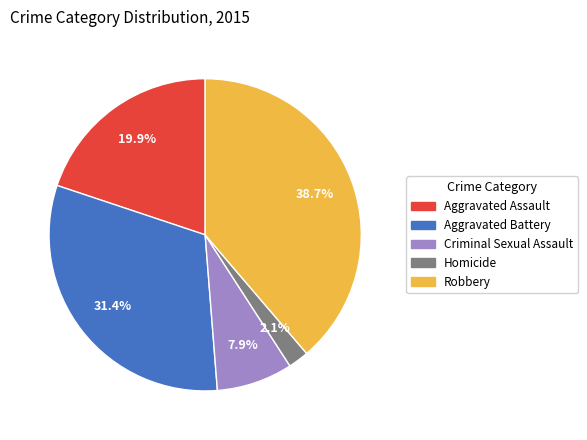

What is the smallest slice in the pie chart?

Homicide